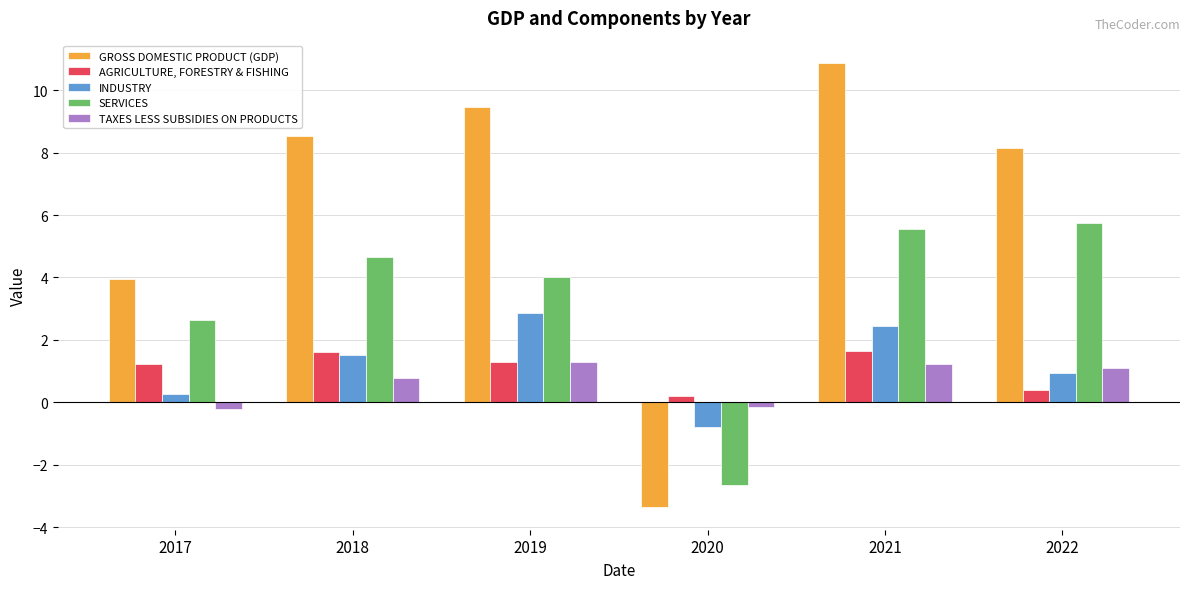

What is the average value of the AGRICULTURE, FORESTRY & FISHING series?

1.1